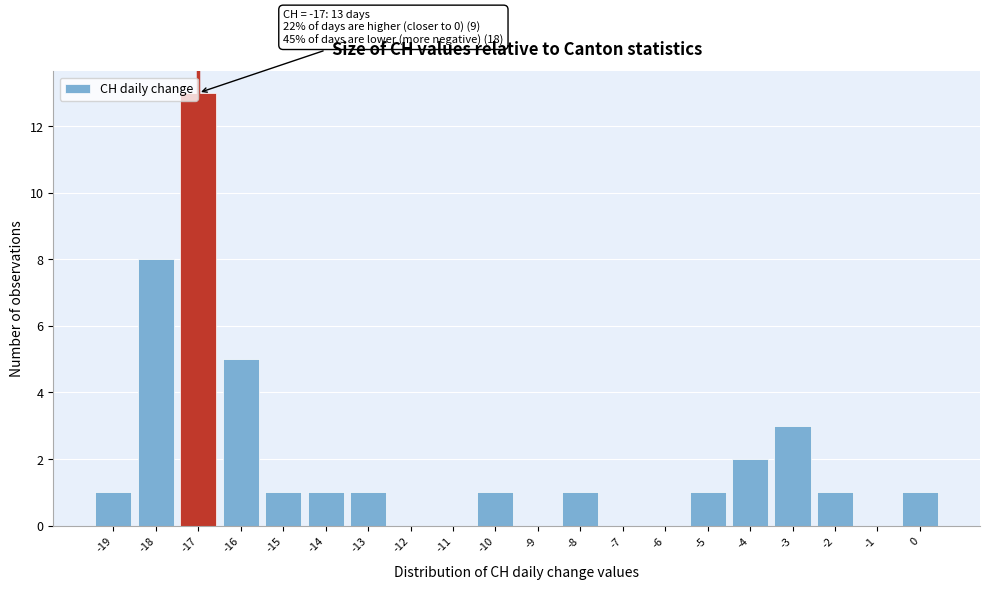

Which range on the x-axis has the tallest bar?

-17.5 to -16.5